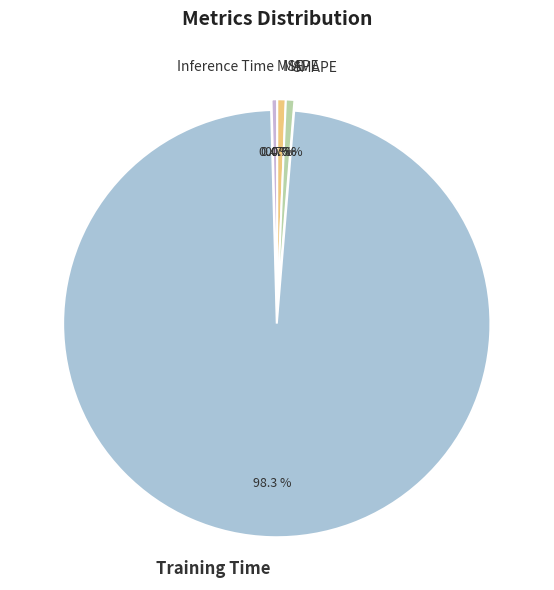

How much of the chart is everything except Training Time?

1.7%